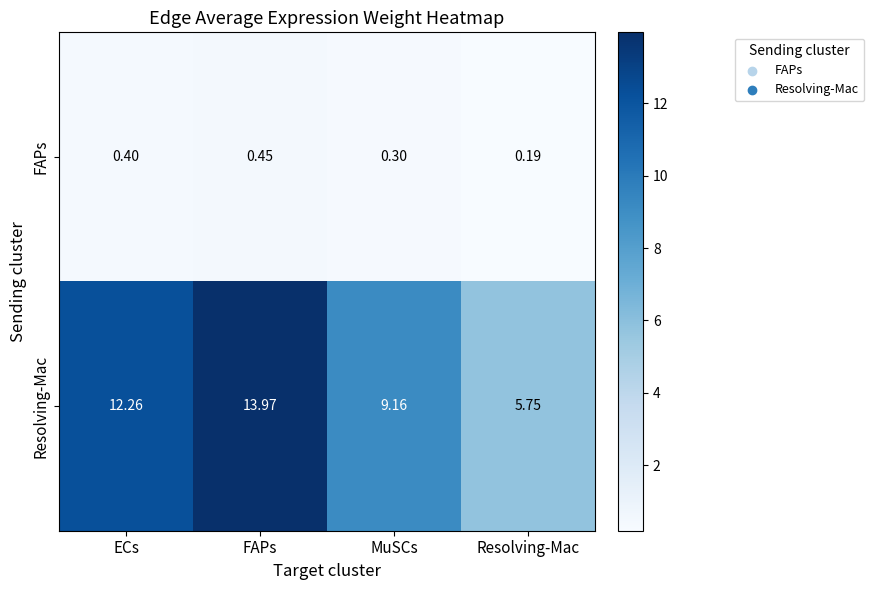

Which category has the lowest value across all series?

Resolving-Mac